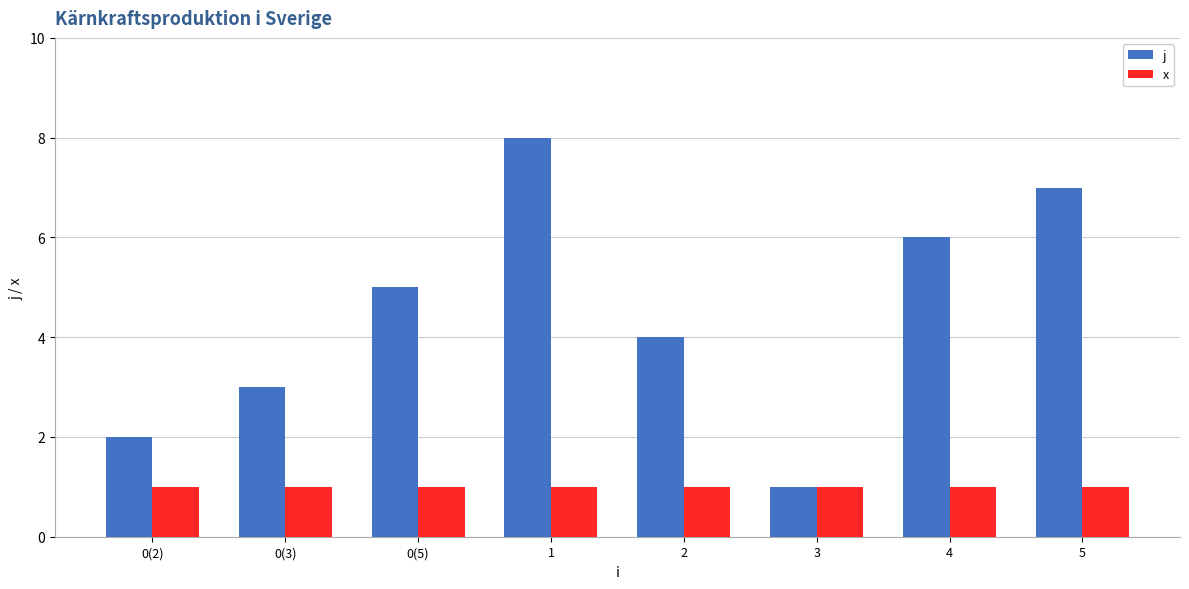

What is the value of the x bar at the 2nd from the left?

1